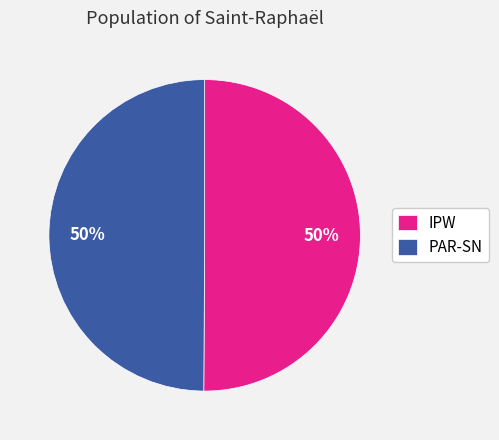

To the nearest percent, what portion does IPW represent?

50%